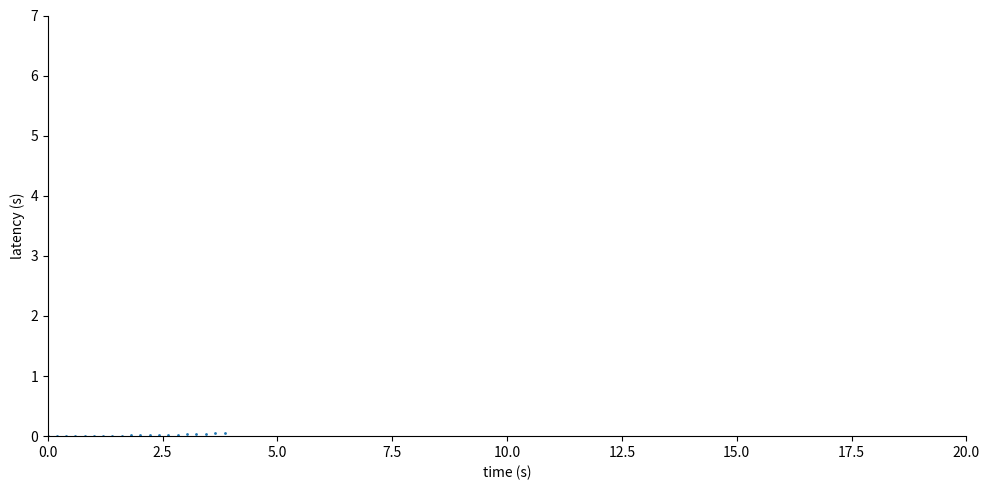

What is the range of X values (max minus min)?

3.8